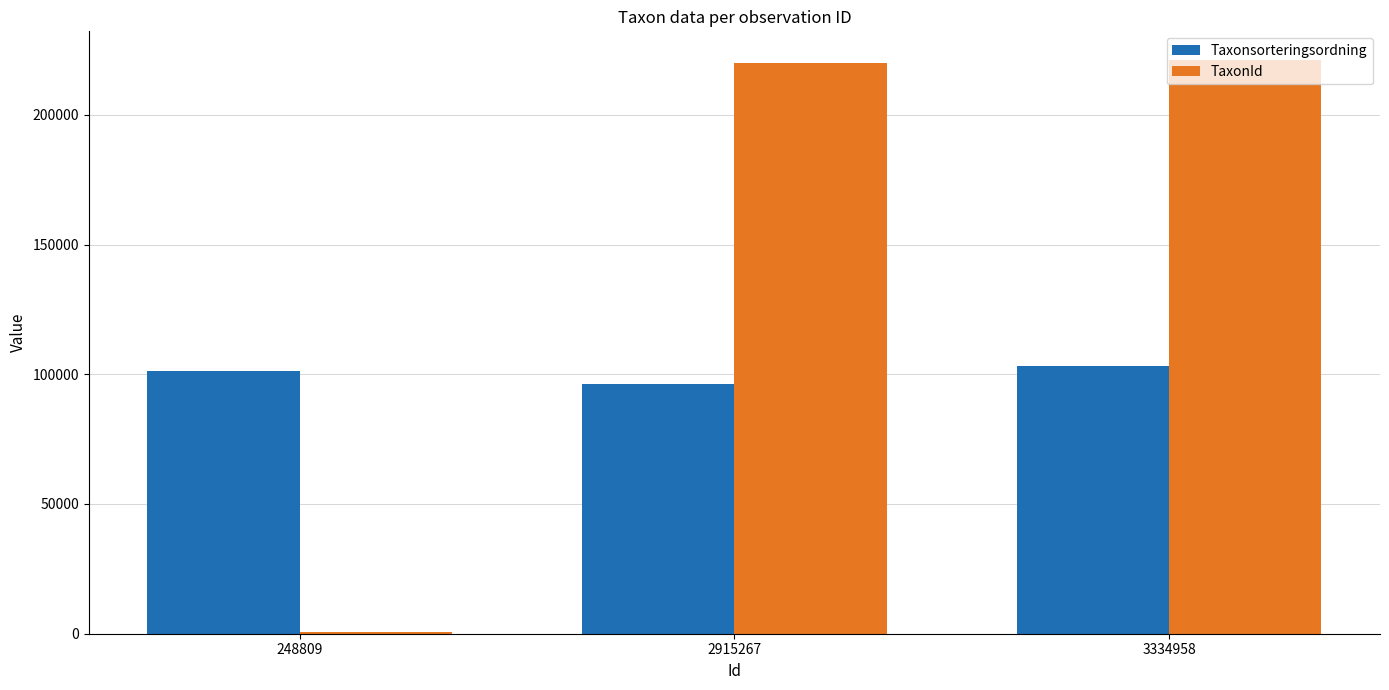

The Taxonsorteringsordning series shows 45758 at 3334958. True or false?

False